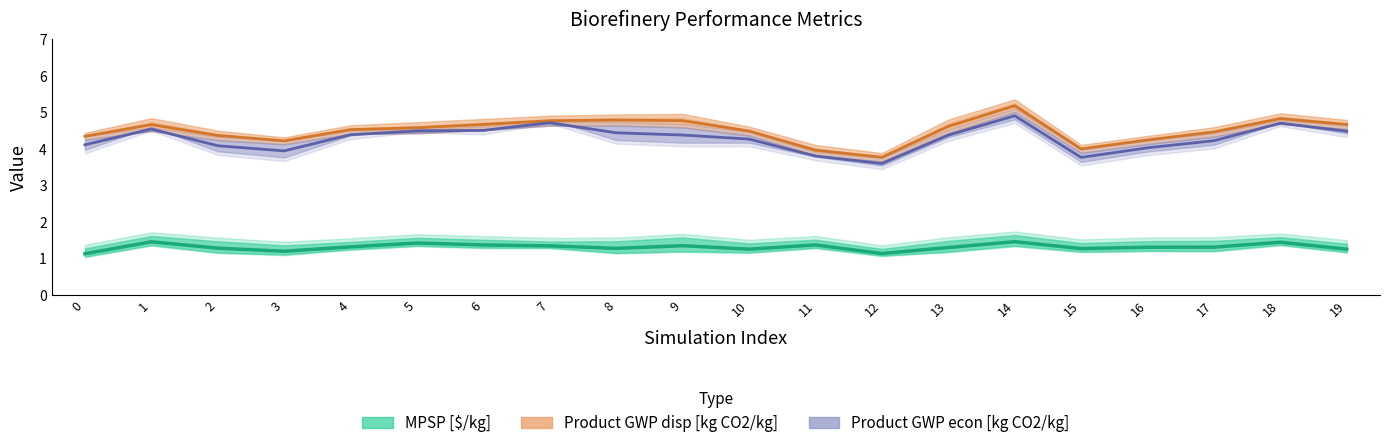

List the labels in order of Product GWP econ [kg CO2/kg] value, largest first.

14, 7, 18, 1, 6, 5, 19, 8, 4, 9, 13, 10, 17, 0, 2, 16, 3, 11, 15, 12